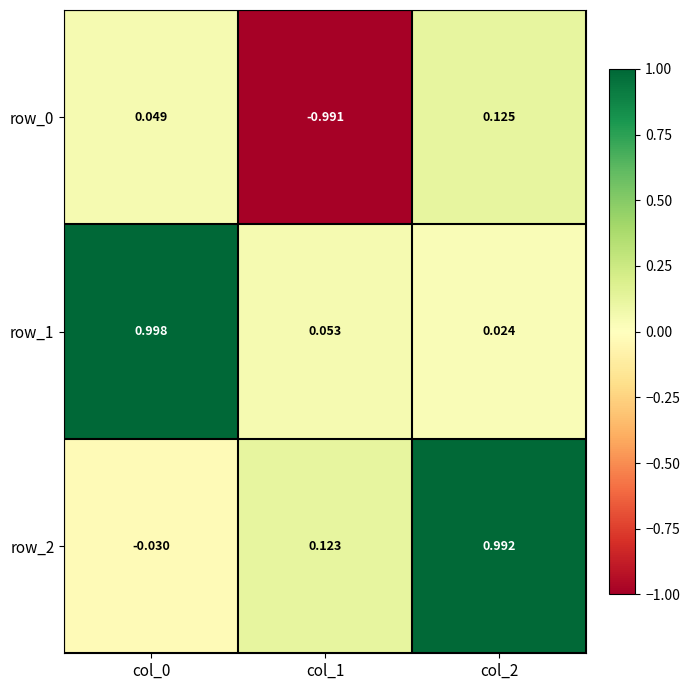

Where does the row_2 series first go above 0?

col_1